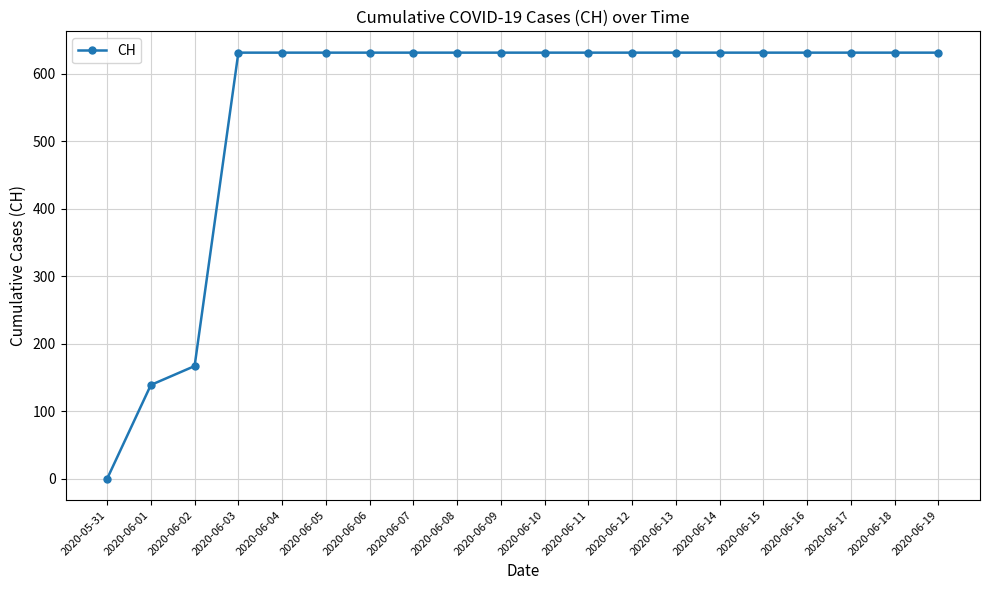

What is the difference between the maximum and minimum values?

631